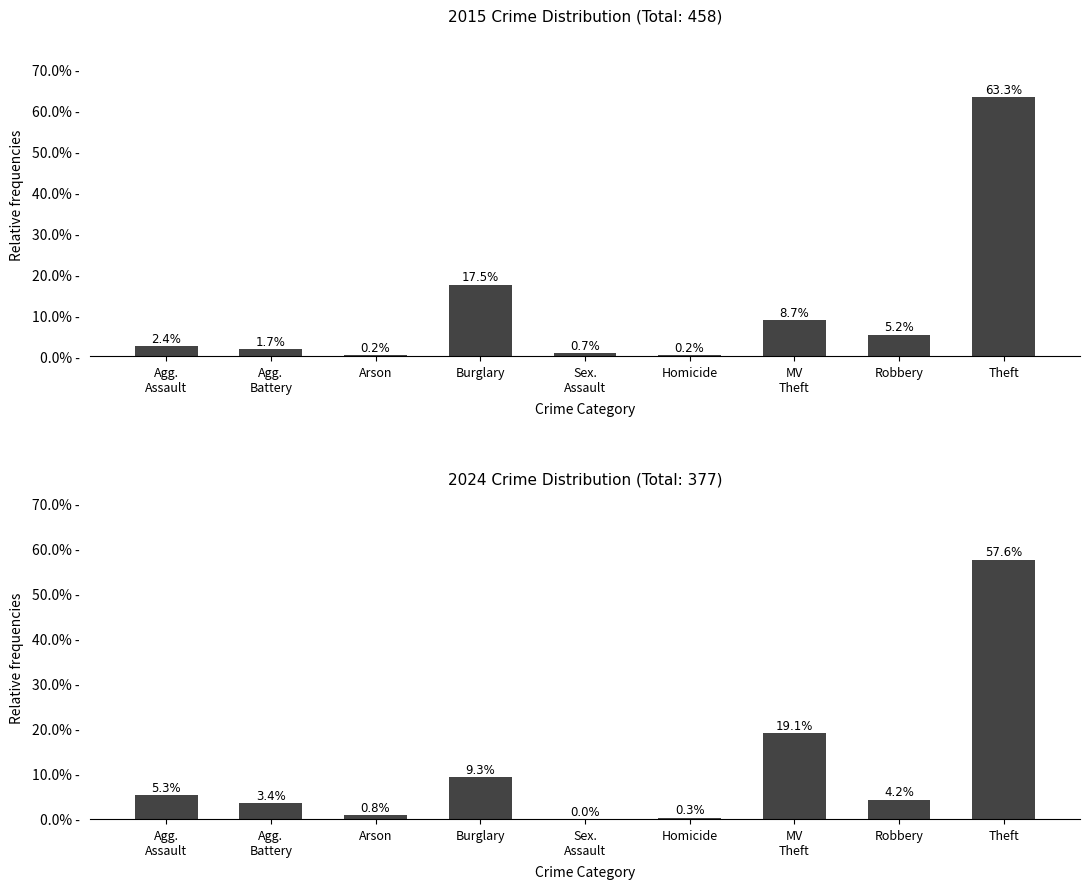

How many bars are there in each group?

2